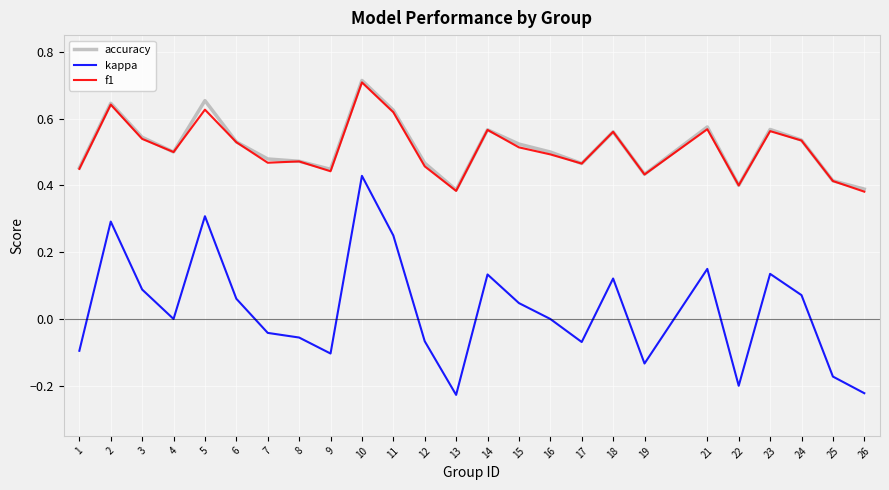

Which series changed the most between 11 and 23?

kappa